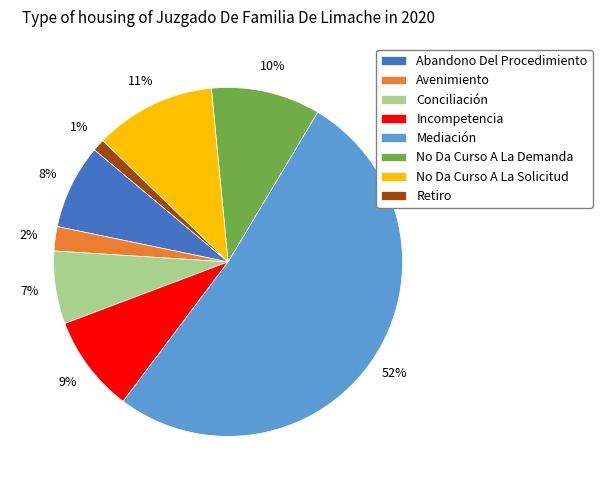

What is the ratio of the value at Avenimiento to the value at Conciliación?

0.3